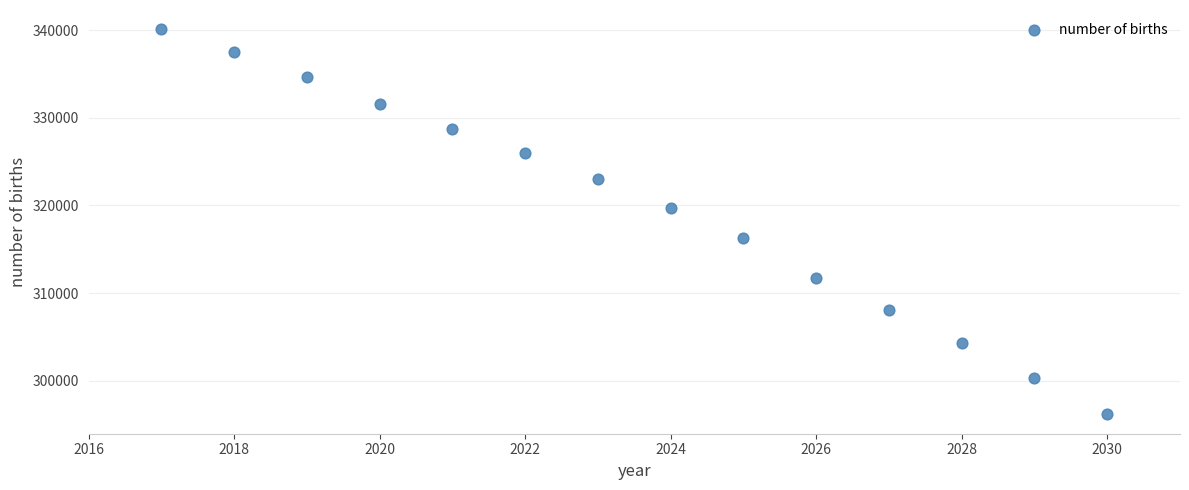

What is the range of X values (max minus min)?

13.0